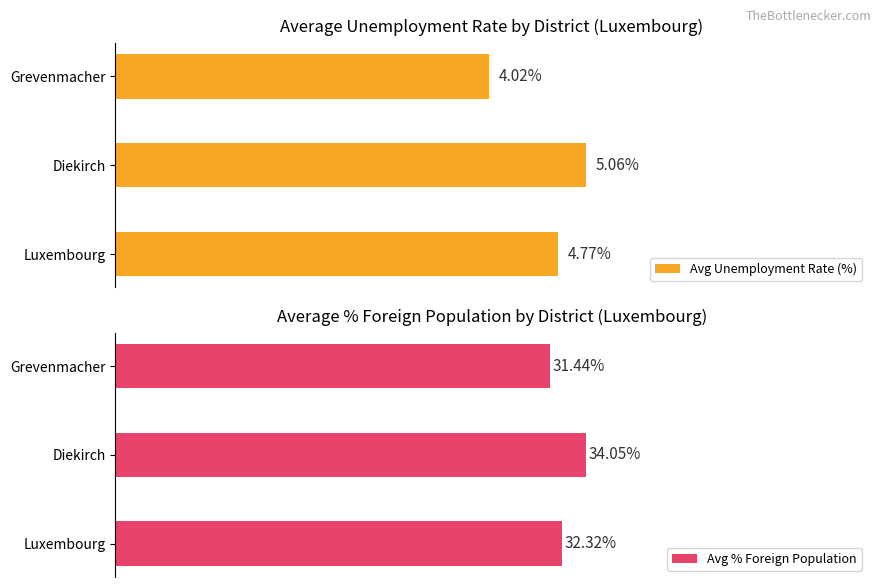

At which label is Avg Unemployment Rate (%) closest to 4?

Grevenmacher